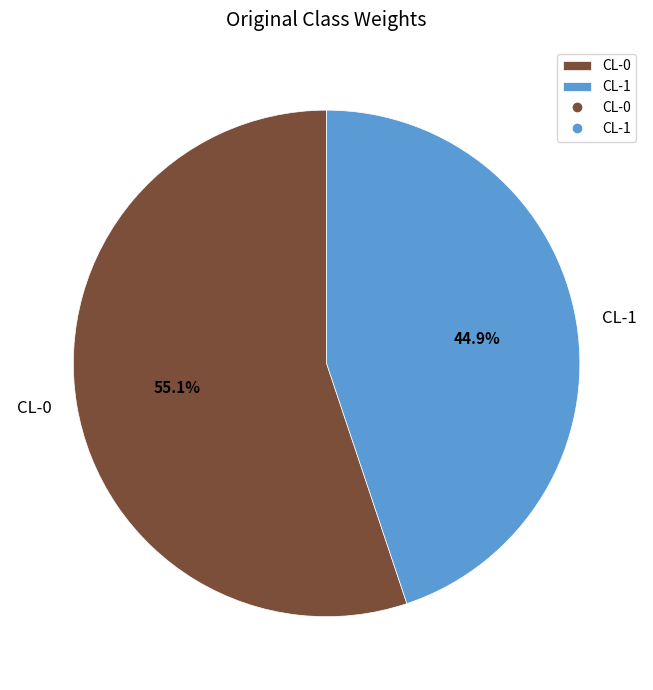

What is the majority slice?

CL-0